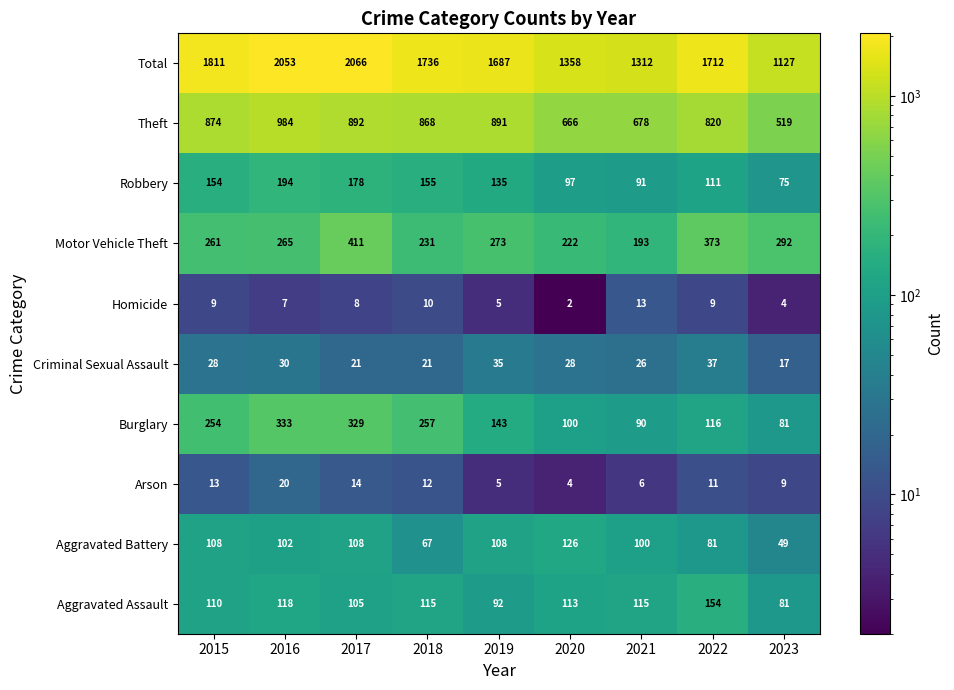

The value of Robbery at 2023 is 75. True or false?

True